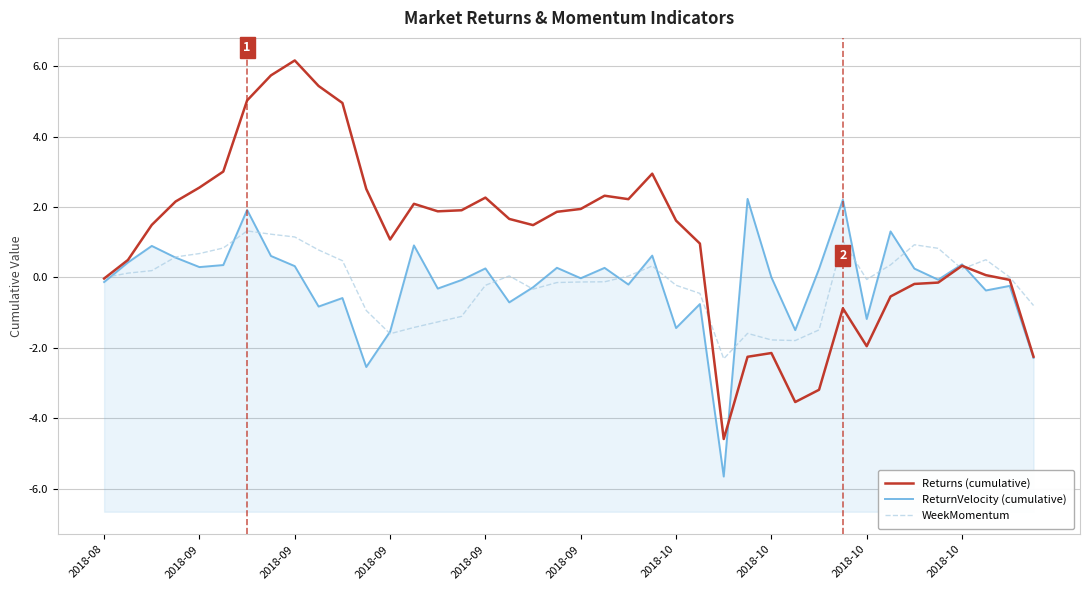

What is the difference between the maximum and minimum values in the Returns (cumulative) series?

10.8